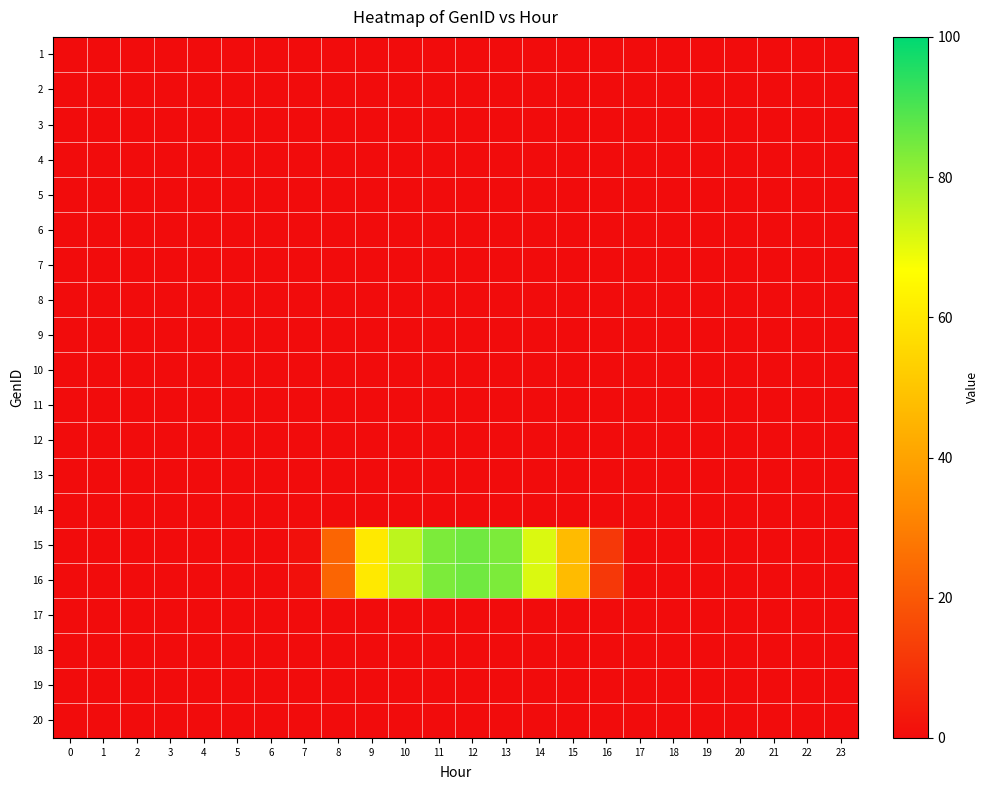

Count the number of categories in the chart.

24